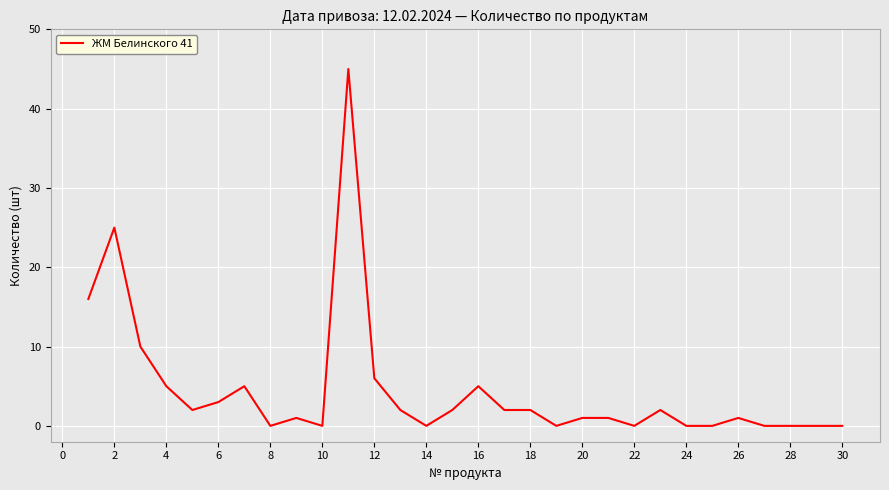

What is the greatest value displayed?

45